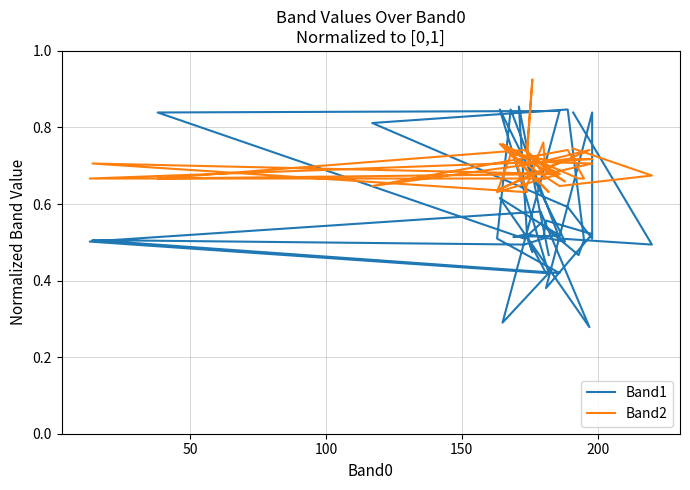

How many data points does each series have?

40